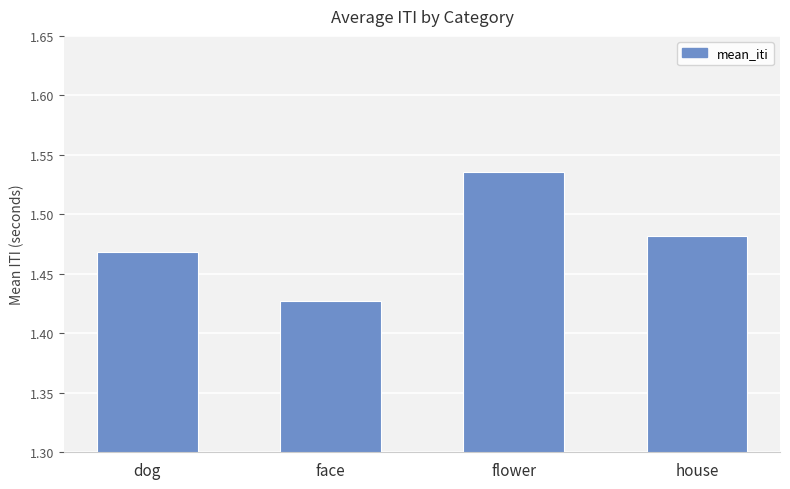

What is the label of the 4th bar from the left?

house